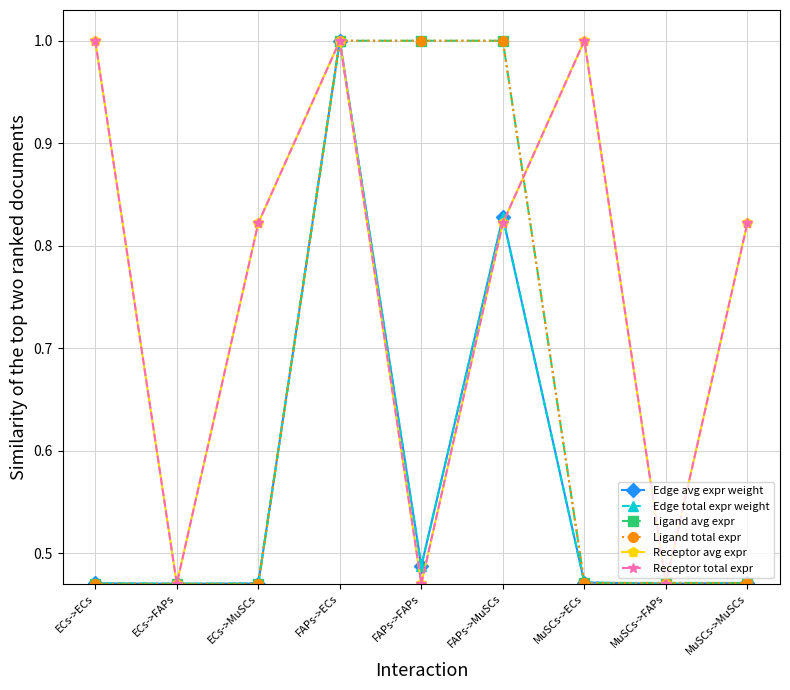

What is the maximum value shown in the chart?

1.0